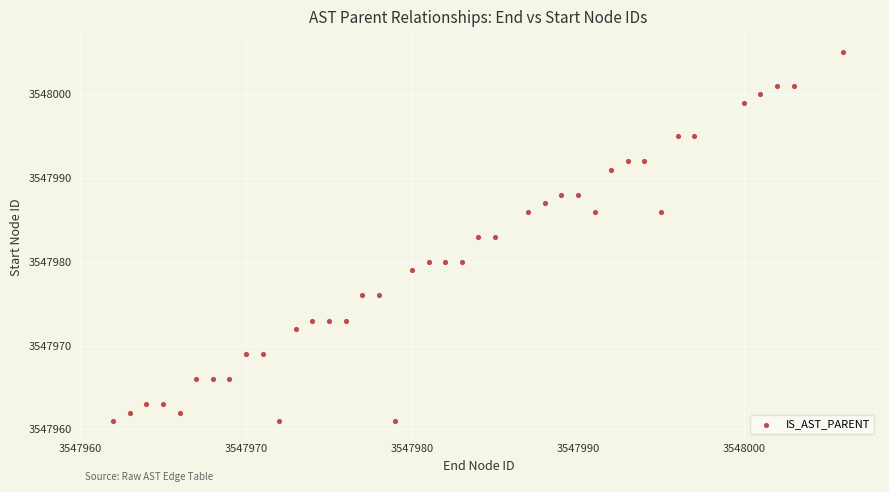

What is the range of X values (max minus min)?

44